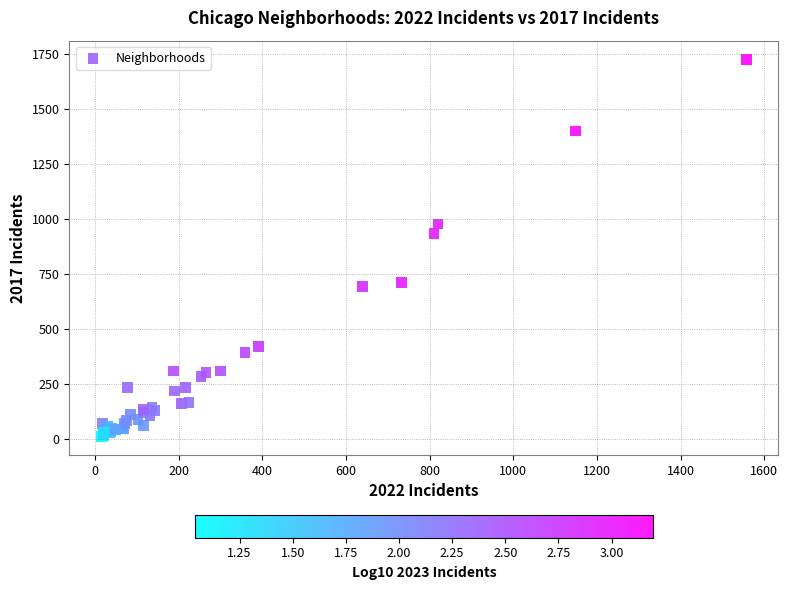

What Y value in the scatter plot is closest to 869?

936